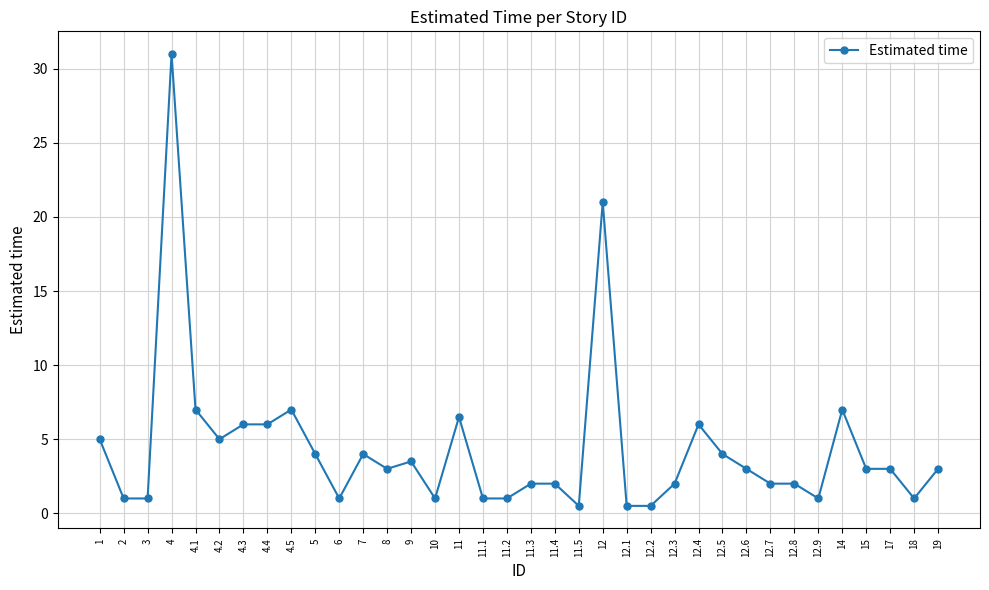

True or false: the data has more than 0 interior local peaks.

True